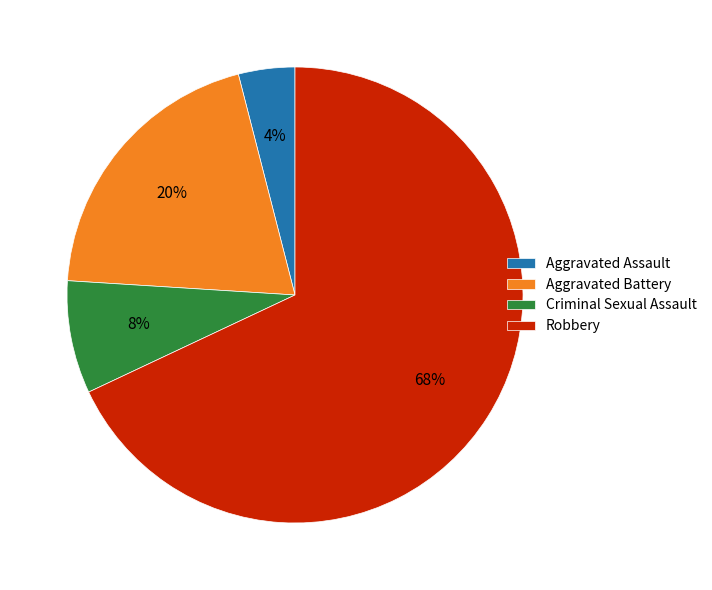

Count the number of slices in the pie.

4